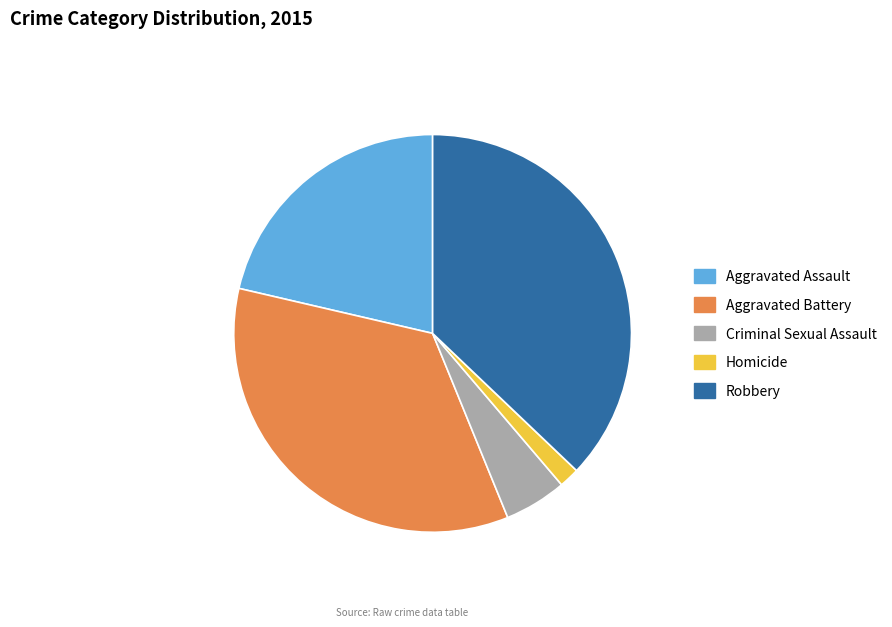

What is the largest slice in the pie chart?

Robbery